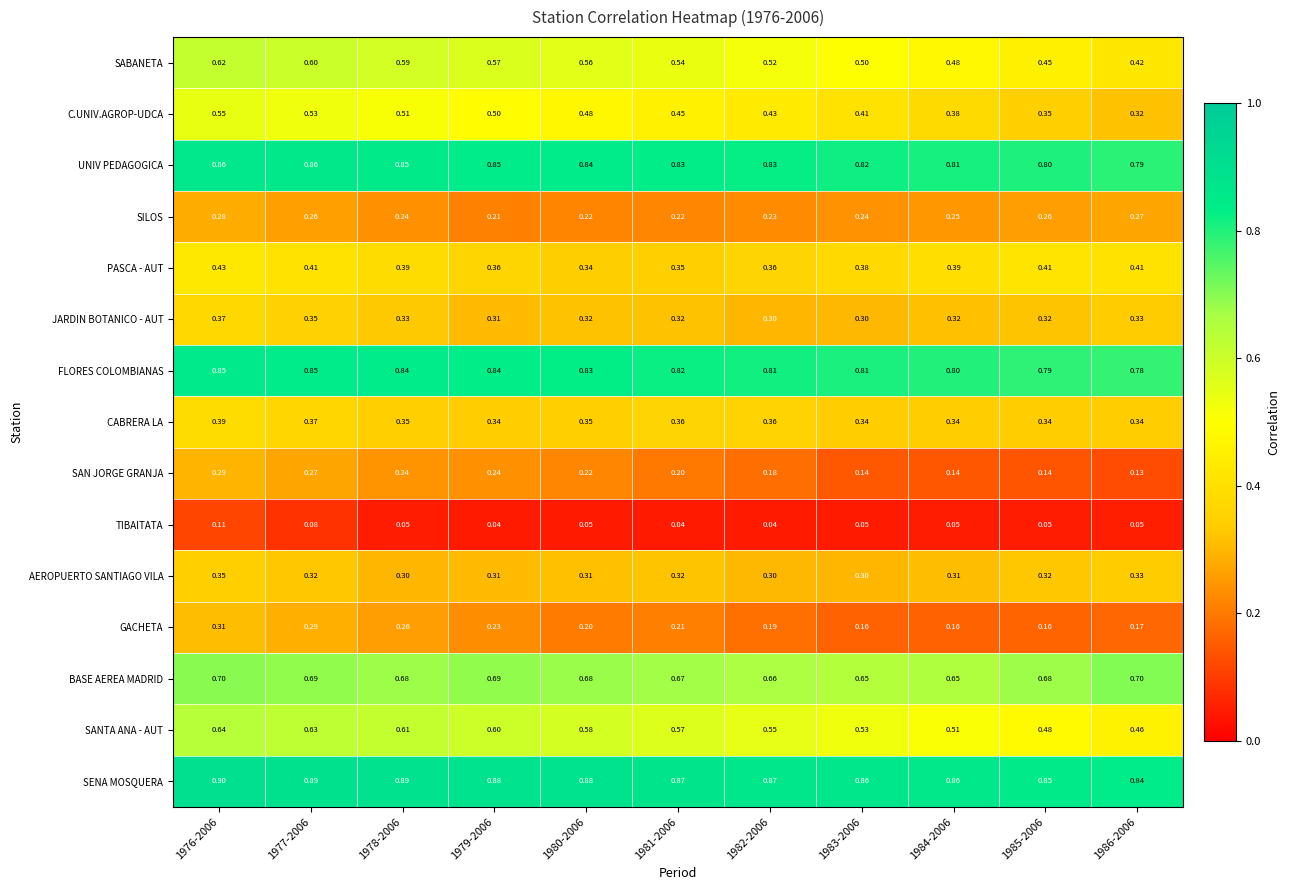

Which series has the widest spread of values?

C.UNIV.AGROP-UDCA